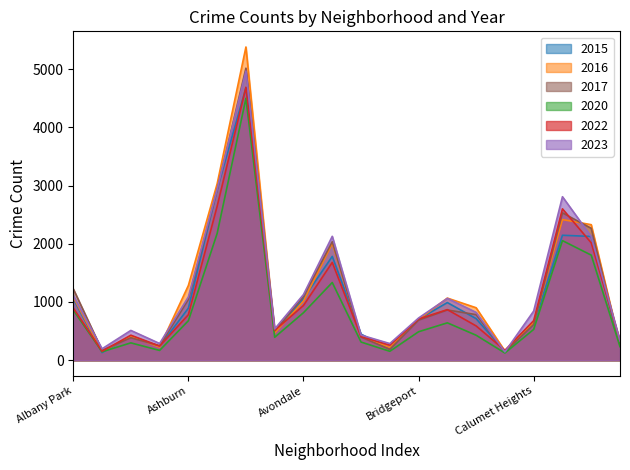

What is the difference between the second highest and second lowest values in the 2020 series?

2033